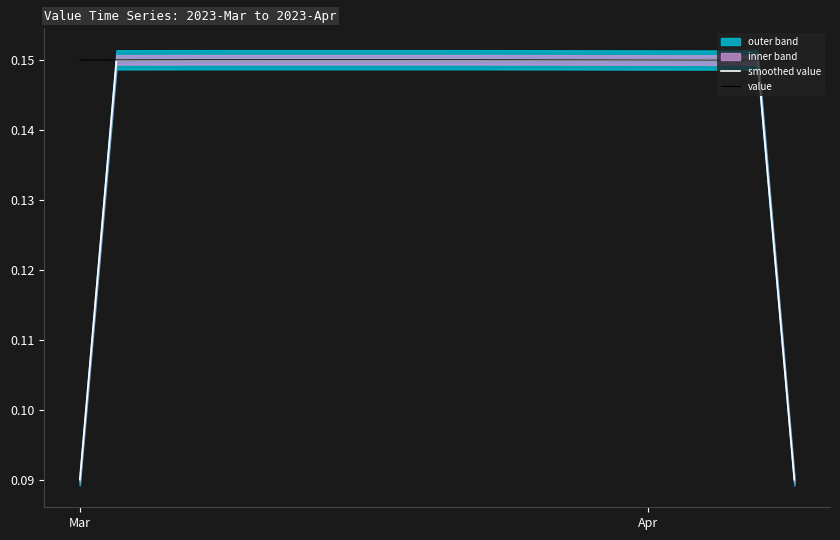

What is the value of the value point at the 12th from the left?

0.2